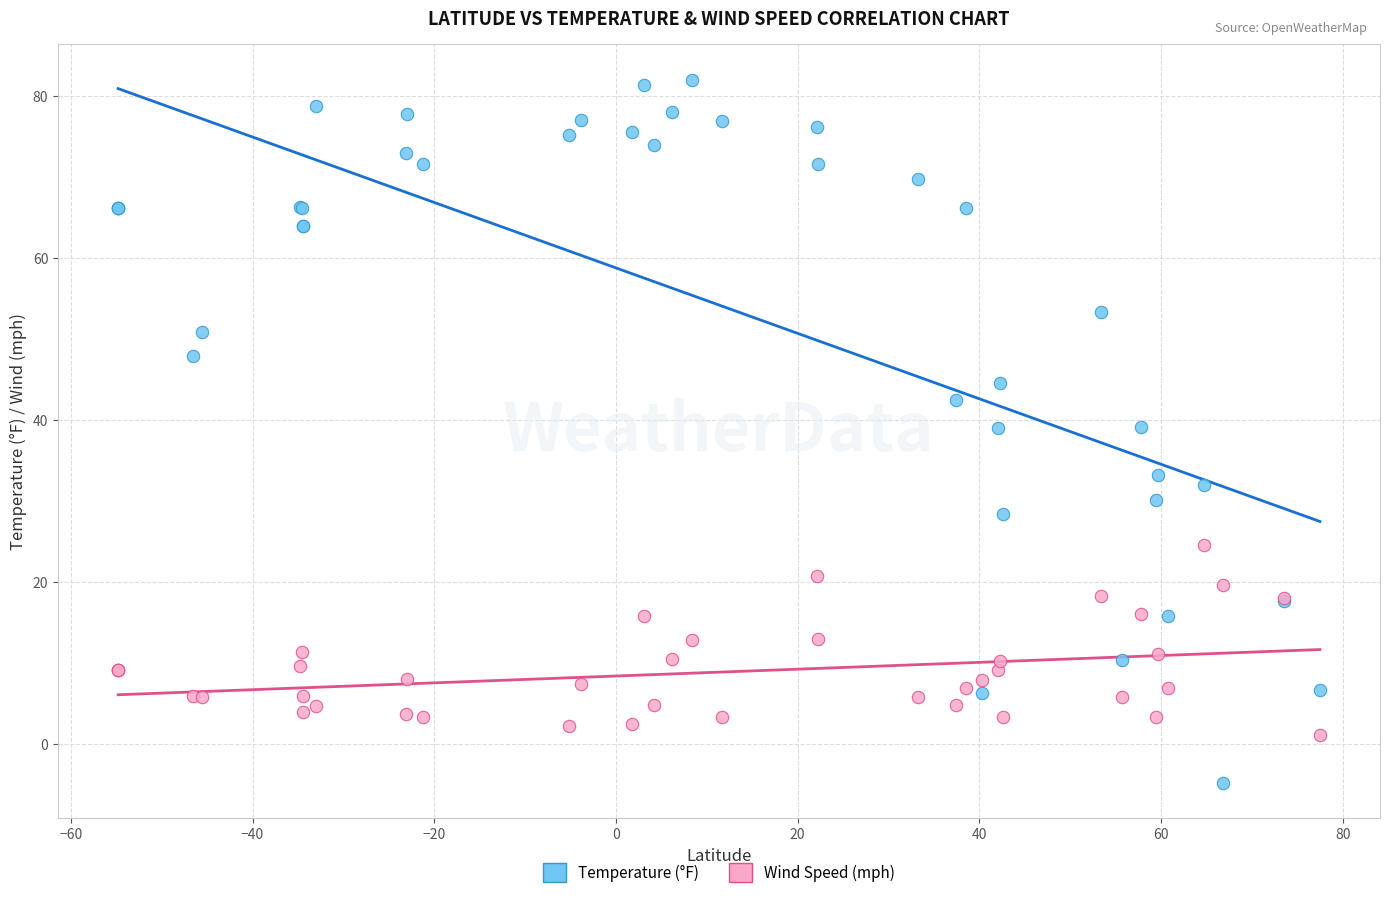

Which series contains the lowest Y value?

Temperature (°F)